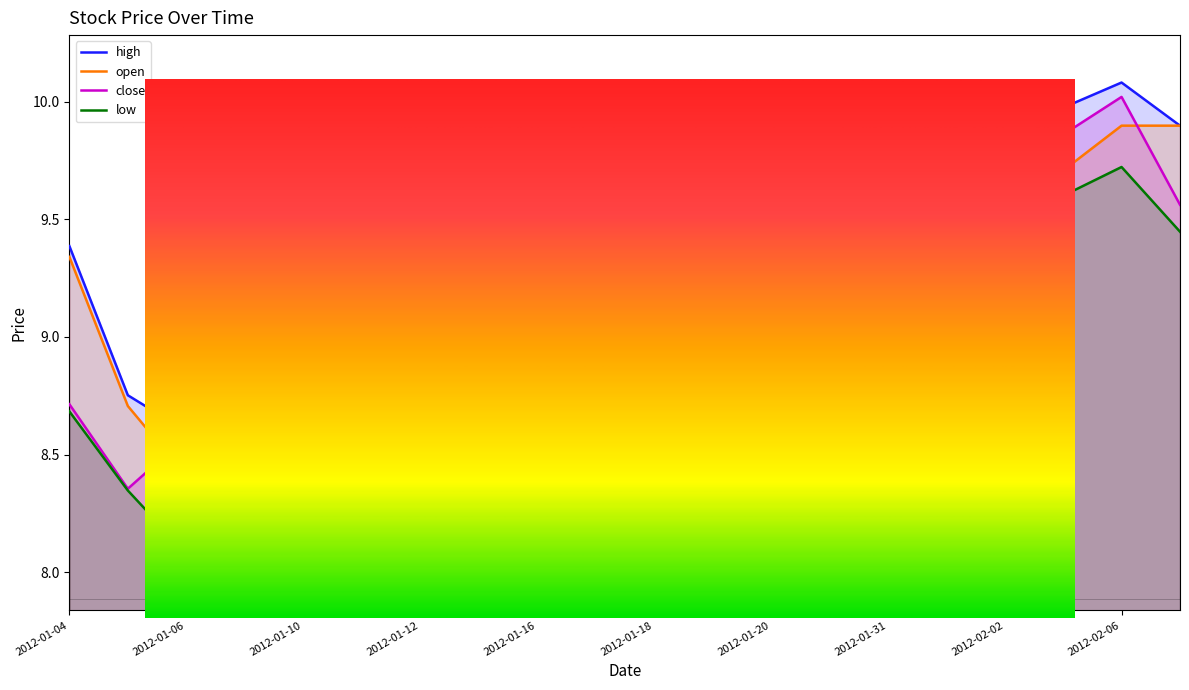

What is the difference between the second highest and second lowest values in the high series?

1.2